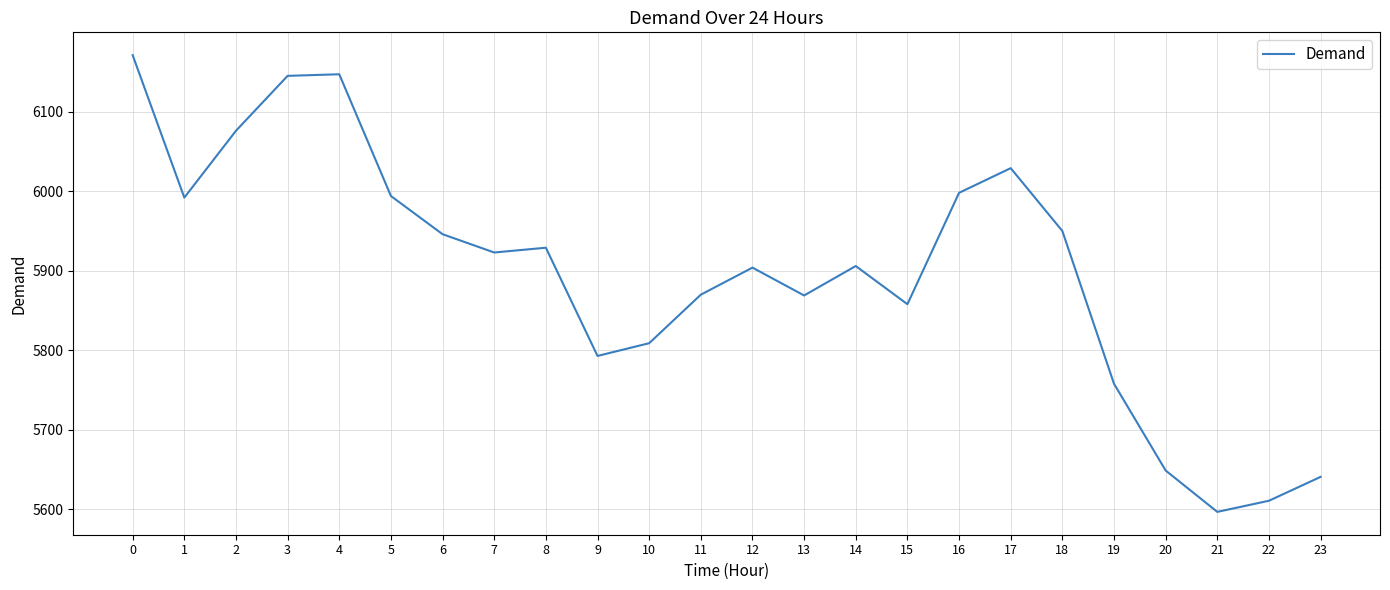

Read the value at 16, to the nearest 100.

6000